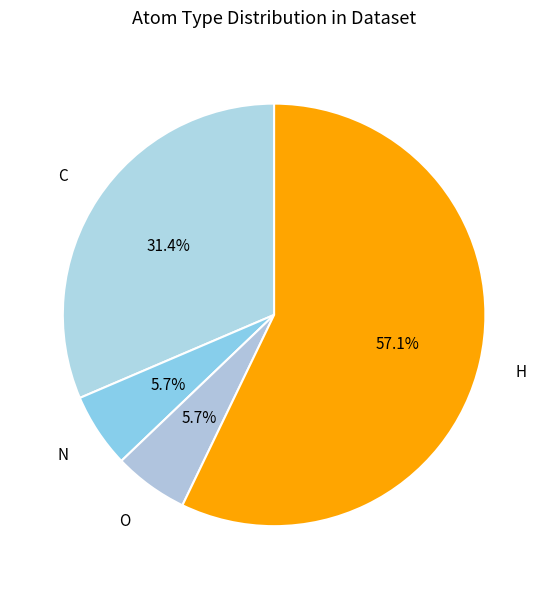

Which slice represents more than half of the pie?

H